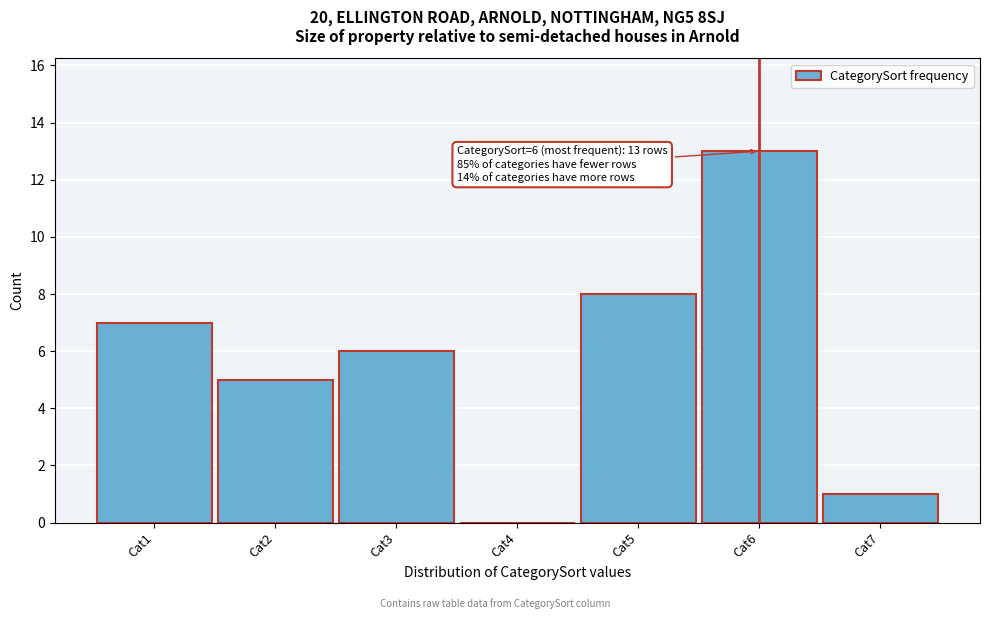

Reading right to left, list all the values displayed in this chart.

Cat7=1	Cat6=13	Cat5=8	Cat4=0	Cat3=6	Cat2=5	Cat1=7